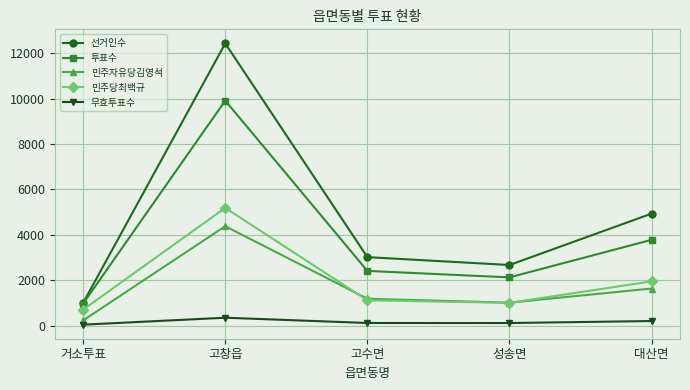

In 민주자유당김영석, how many points are higher than both neighbors (excluding endpoints)?

1